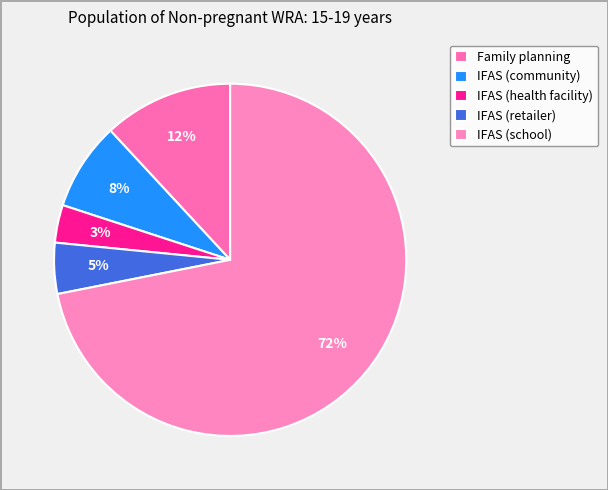

How many segments does this pie chart have?

5